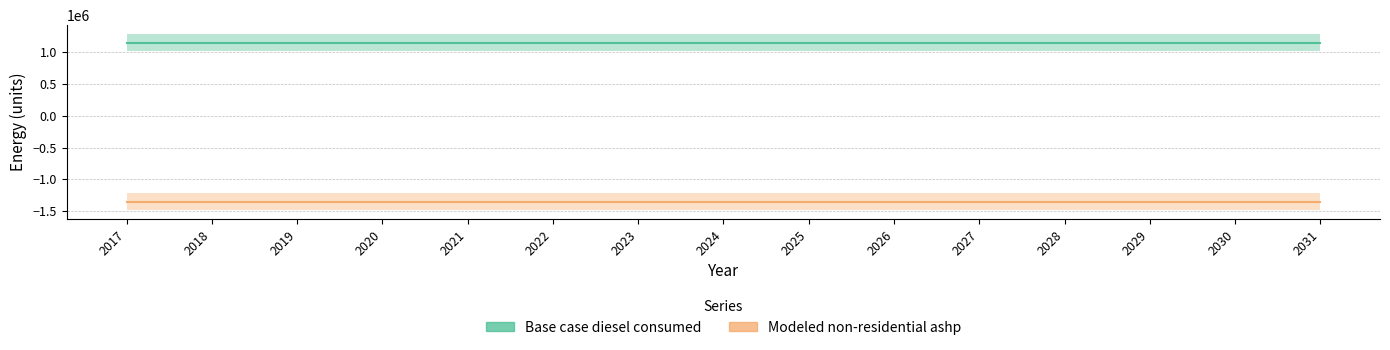

True or false: Modeled non-residential ashp and Base case diesel consumed intersect in this chart.

False